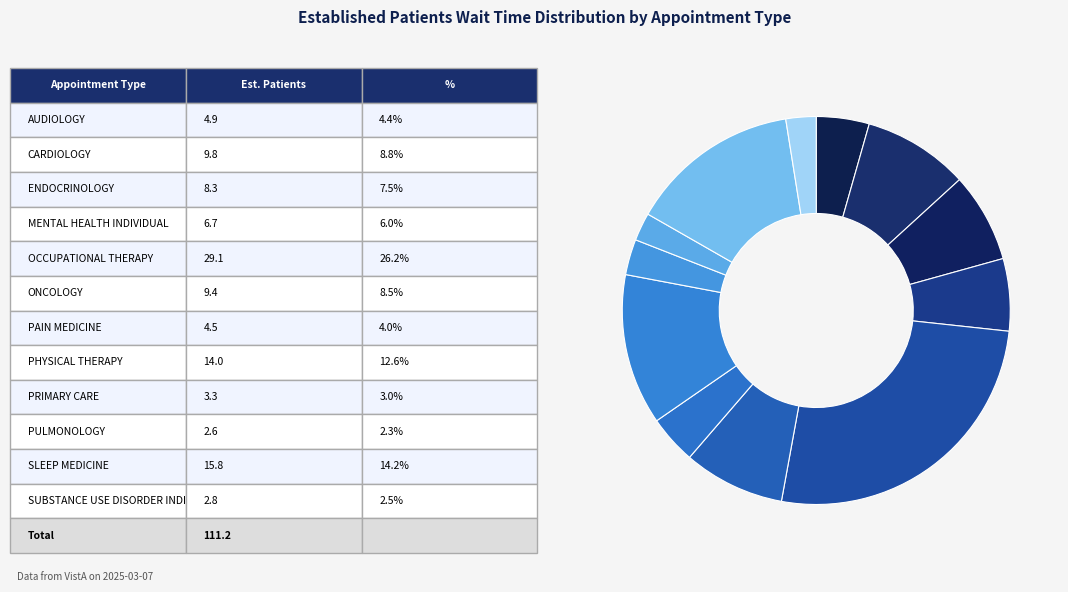

Rank the categories by value from highest to lowest.

OCCUPATIONAL THERAPY, SLEEP MEDICINE, PHYSICAL THERAPY, CARDIOLOGY, ONCOLOGY, ENDOCRINOLOGY, MENTAL HEALTH INDIVIDUAL, AUDIOLOGY, PAIN MEDICINE, PRIMARY CARE, SUBSTANCE USE DISORDER INDIVIDUAL, PULMONOLOGY